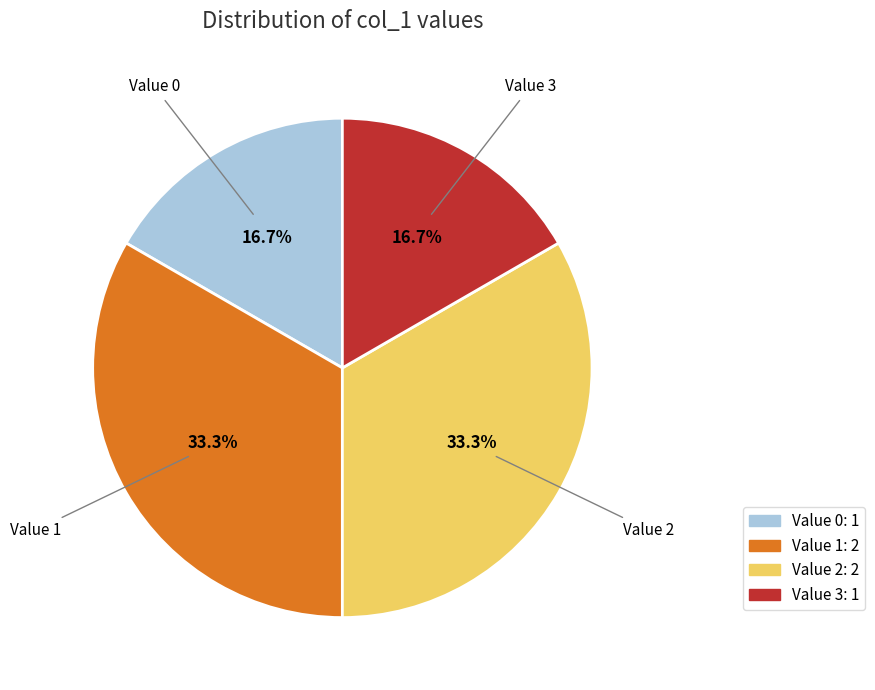

Is there any slice that represents more than half of the pie?

No